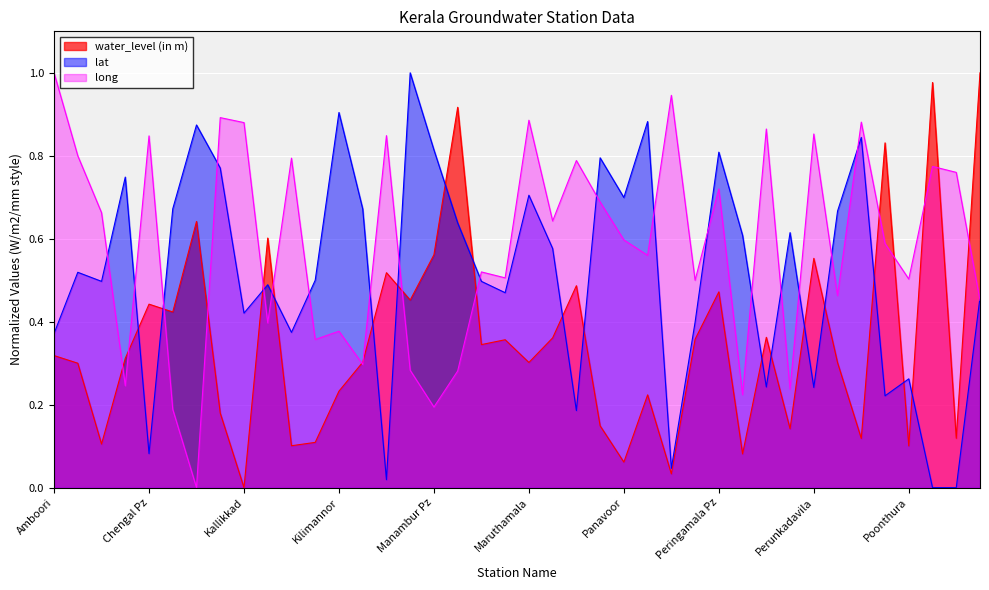

Reading right to left, transcribe all the data shown in this chart.

water_level (in m): Sreekariyam Pz=1.0	Puvar School=0.1	Poovar-ii=1.0	Poonthura=0.1	Poonkulam=0.8	Ponmudi(R1)=0.1	Pirappankod=0.3	Perunkadavila=0.6	Perumkuzhi=0.1	Perumkadavila Pz=0.4	Perumathura=0.1	Peringamala Pz=0.5	Pattom Pz=0.4	Parassala=0.0	Pangode=0.2	Panavoor=0.1	Palode=0.1	Neyyattinkara=0.5	Nedumangad=0.4	Maruthamala=0.3	Mannanthala Pz=0.4	Mannanthala=0.3	Mangalapuram Pz=0.9	Manambur Pz=0.6	Madavur=0.5	Kulathoor pz=0.5	Korani=0.3	Kilimannor=0.2	Kazhakkuttom=0.1	Kattakkada=0.1	Kariyavattom Pz=0.6	Kallikkad=0.0	Kallar=0.2	Edava=0.6	Chirayinkil=0.4	Chengal Pz=0.4	Attingal=0.3	Aruvikara=0.1	Ariyanadu Pz=0.3	Amboori=0.3
lat: Sreekariyam Pz=0.5	Puvar School=0.0	Poovar-ii=0.0	Poonthura=0.3	Poonkulam=0.2	Ponmudi(R1)=0.8	Pirappankod=0.7	Perunkadavila=0.2	Perumkuzhi=0.6	Perumkadavila Pz=0.2	Perumathura=0.6	Peringamala Pz=0.8	Pattom Pz=0.4	Parassala=0.0	Pangode=0.9	Panavoor=0.7	Palode=0.8	Neyyattinkara=0.2	Nedumangad=0.6	Maruthamala=0.7	Mannanthala Pz=0.5	Mannanthala=0.5	Mangalapuram Pz=0.6	Manambur Pz=0.8	Madavur=1.0	Kulathoor pz=0.0	Korani=0.7	Kilimannor=0.9	Kazhakkuttom=0.5	Kattakkada=0.4	Kariyavattom Pz=0.5	Kallikkad=0.4	Kallar=0.8	Edava=0.9	Chirayinkil=0.7	Chengal Pz=0.1	Attingal=0.7	Aruvikara=0.5	Ariyanadu Pz=0.5	Amboori=0.4
long: Sreekariyam Pz=0.5	Puvar School=0.8	Poovar-ii=0.8	Poonthura=0.5	Poonkulam=0.6	Ponmudi(R1)=0.9	Pirappankod=0.5	Perunkadavila=0.9	Perumkuzhi=0.2	Perumkadavila Pz=0.9	Perumathura=0.2	Peringamala Pz=0.7	Pattom Pz=0.5	Parassala=0.9	Pangode=0.6	Panavoor=0.6	Palode=0.7	Neyyattinkara=0.8	Nedumangad=0.6	Maruthamala=0.9	Mannanthala Pz=0.5	Mannanthala=0.5	Mangalapuram Pz=0.3	Manambur Pz=0.2	Madavur=0.3	Kulathoor pz=0.8	Korani=0.3	Kilimannor=0.4	Kazhakkuttom=0.4	Kattakkada=0.8	Kariyavattom Pz=0.4	Kallikkad=0.9	Kallar=0.9	Edava=0.0	Chirayinkil=0.2	Chengal Pz=0.8	Attingal=0.2	Aruvikara=0.7	Ariyanadu Pz=0.8	Amboori=1.0